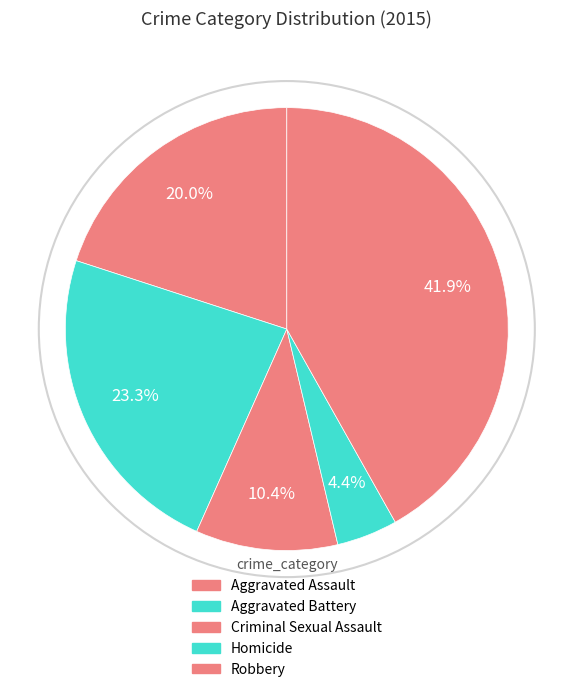

Rank the categories by value from highest to lowest.

Robbery, Aggravated Battery, Aggravated Assault, Criminal Sexual Assault, Homicide